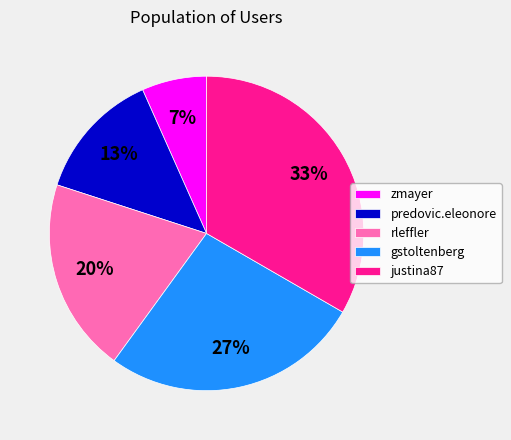

How many segments does this pie chart have?

5